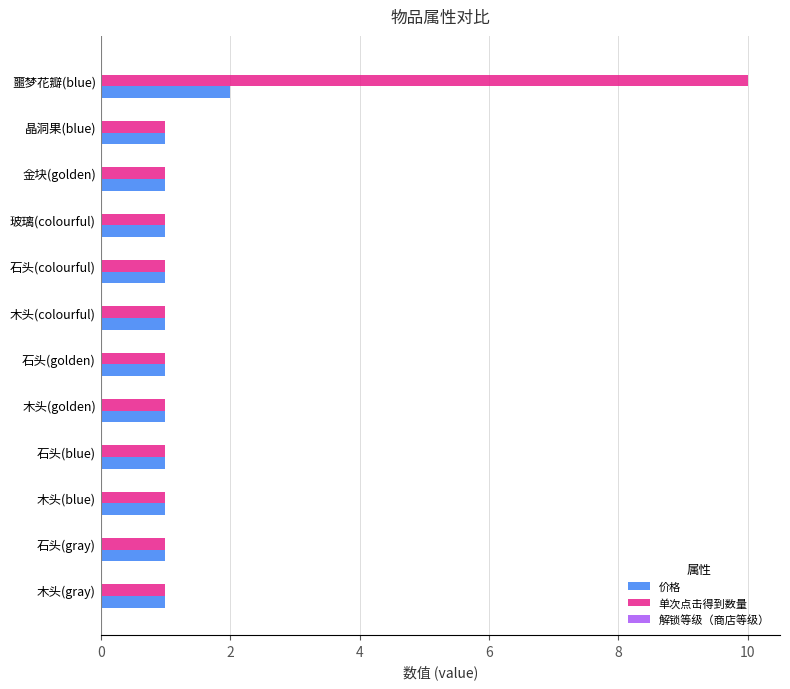

How many data points does each series have?

12